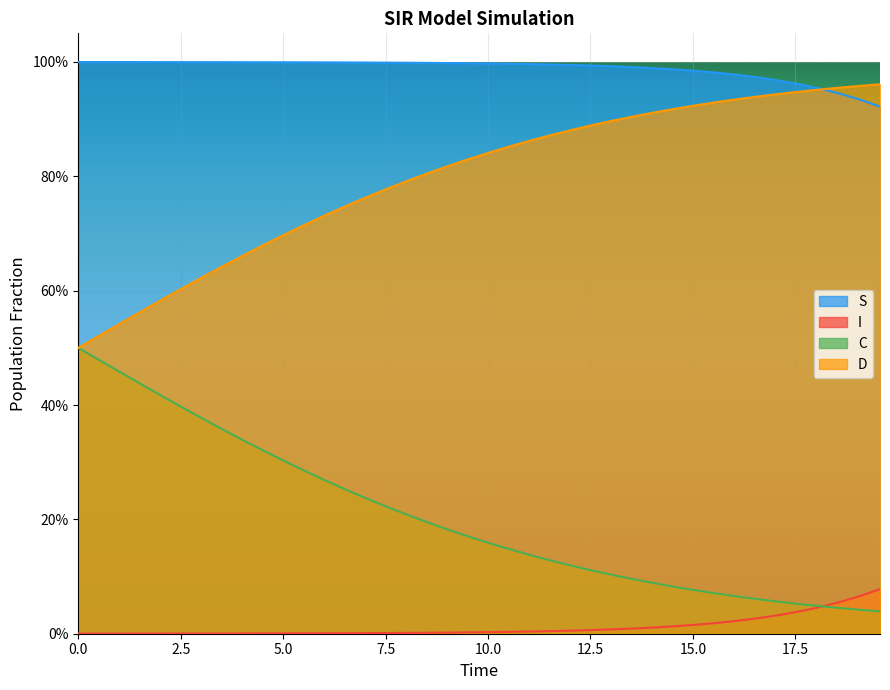

True or false: I and C intersect in this chart.

True